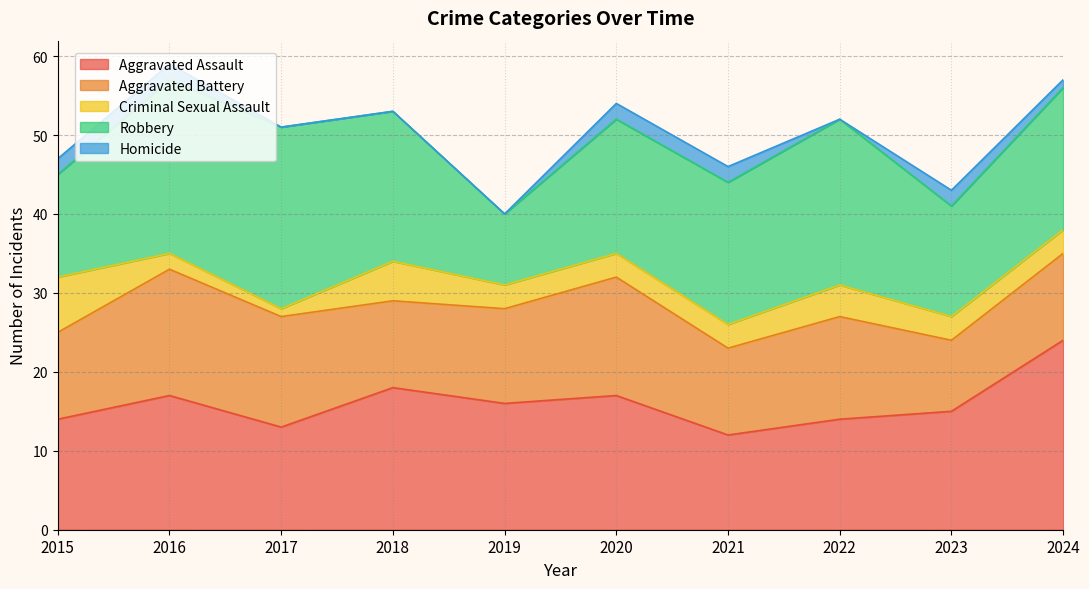

Reading left to right, list all the values displayed in this chart.

Aggravated Assault: 14	17	13	18	16	17	12	14	15	24
Aggravated Battery: 11	16	14	11	12	15	11	13	9	11
Criminal Sexual Assault: 7	2	1	5	3	3	3	4	3	3
Robbery: 13	22	23	19	9	17	18	21	14	18
Homicide: 2	2	0	0	0	2	2	0	2	1